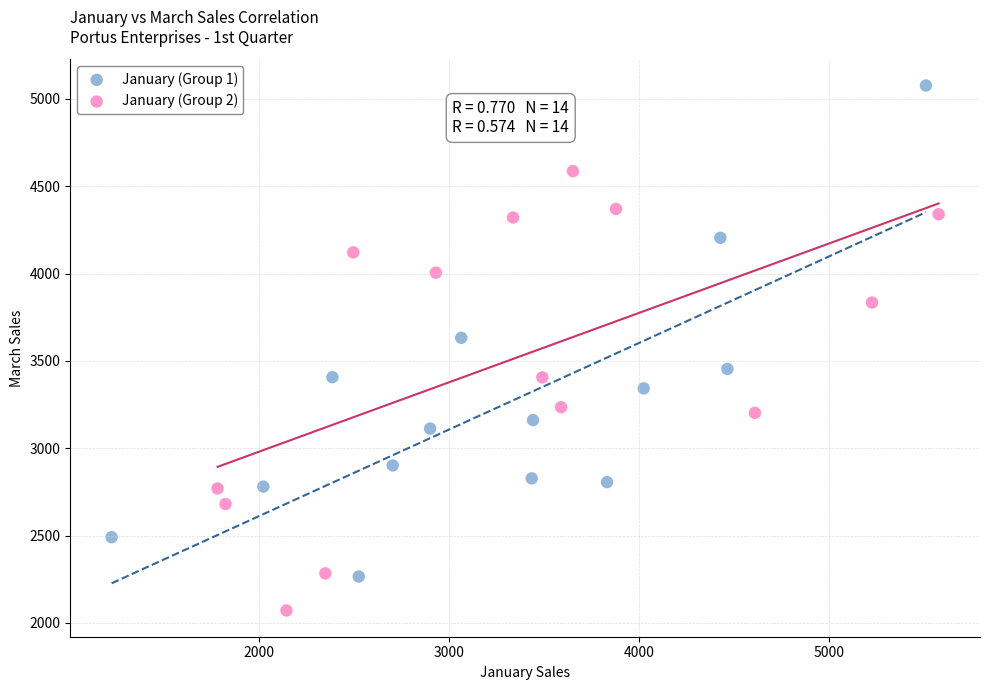

Which series contains the lowest Y value?

January (Group 2)